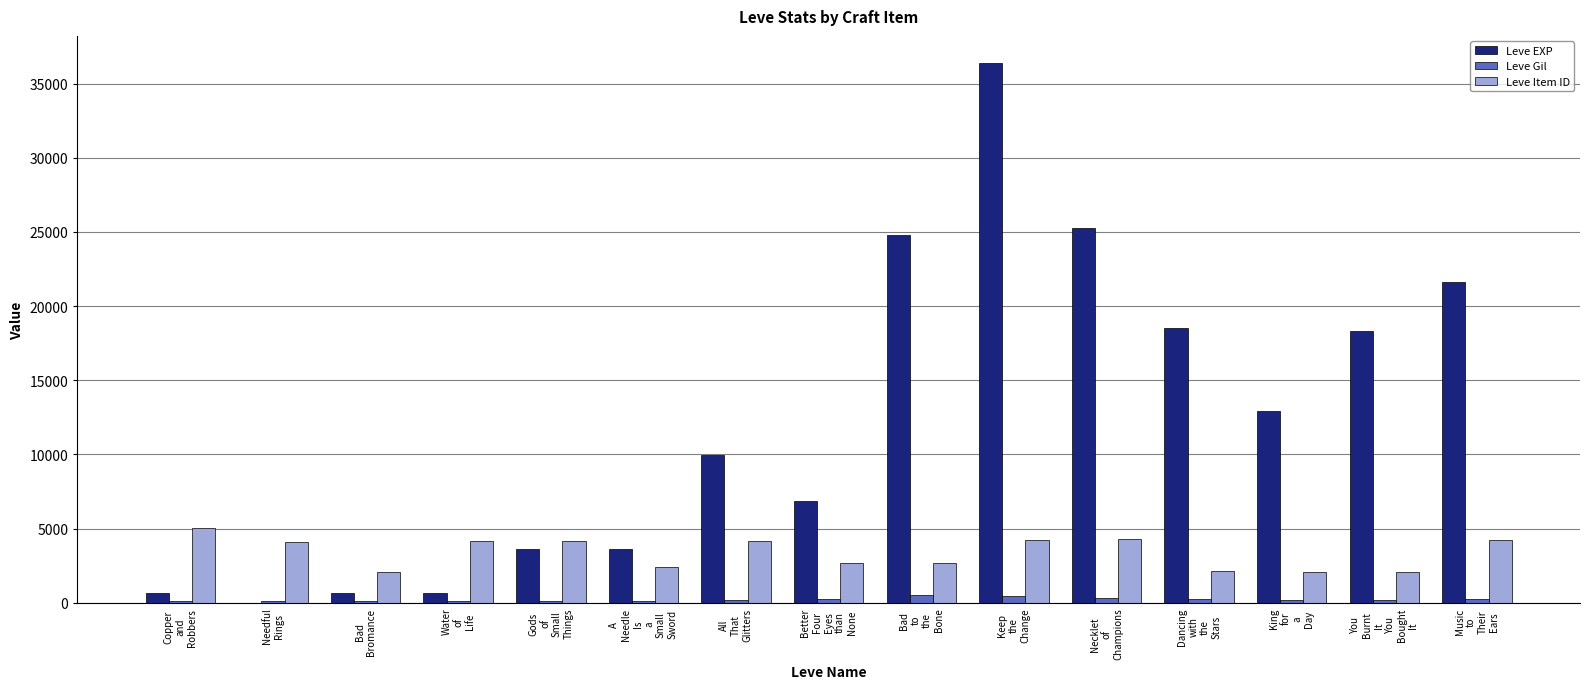

What is the sum of all Leve Item ID values?

50639